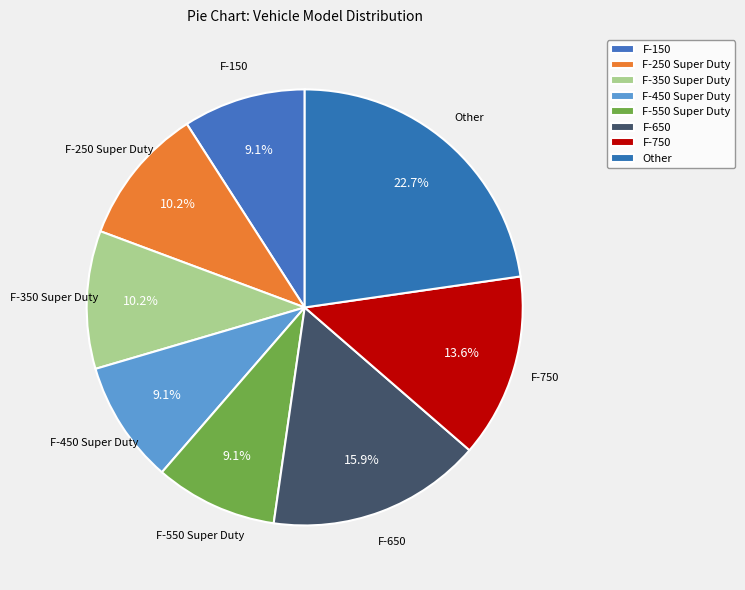

What is the smallest slice in the pie chart?

F-150